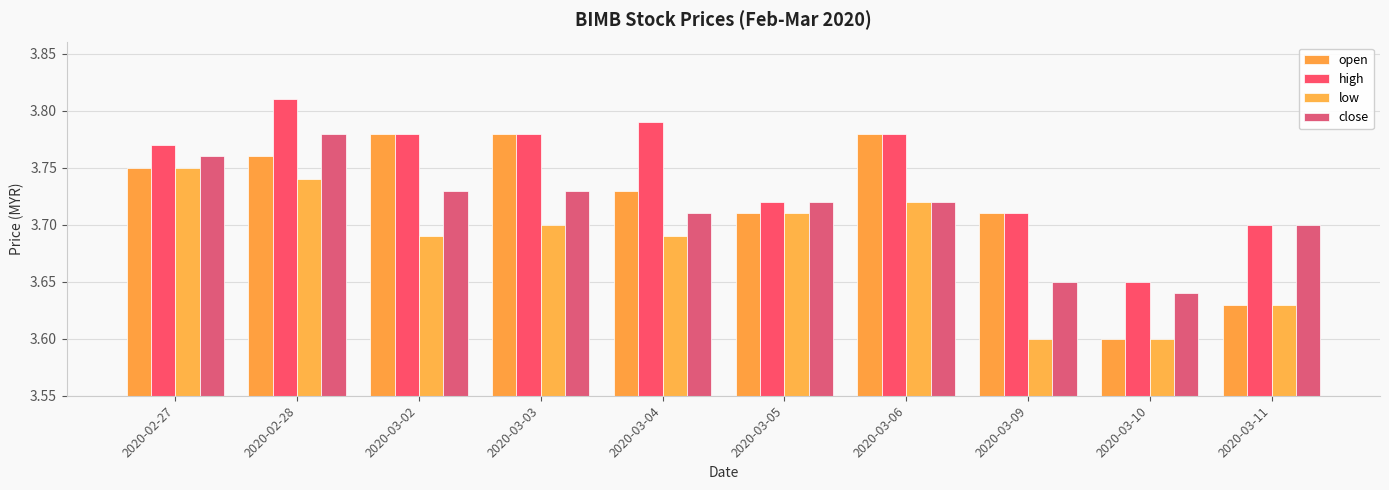

Does the chart contain stacked bars?

No